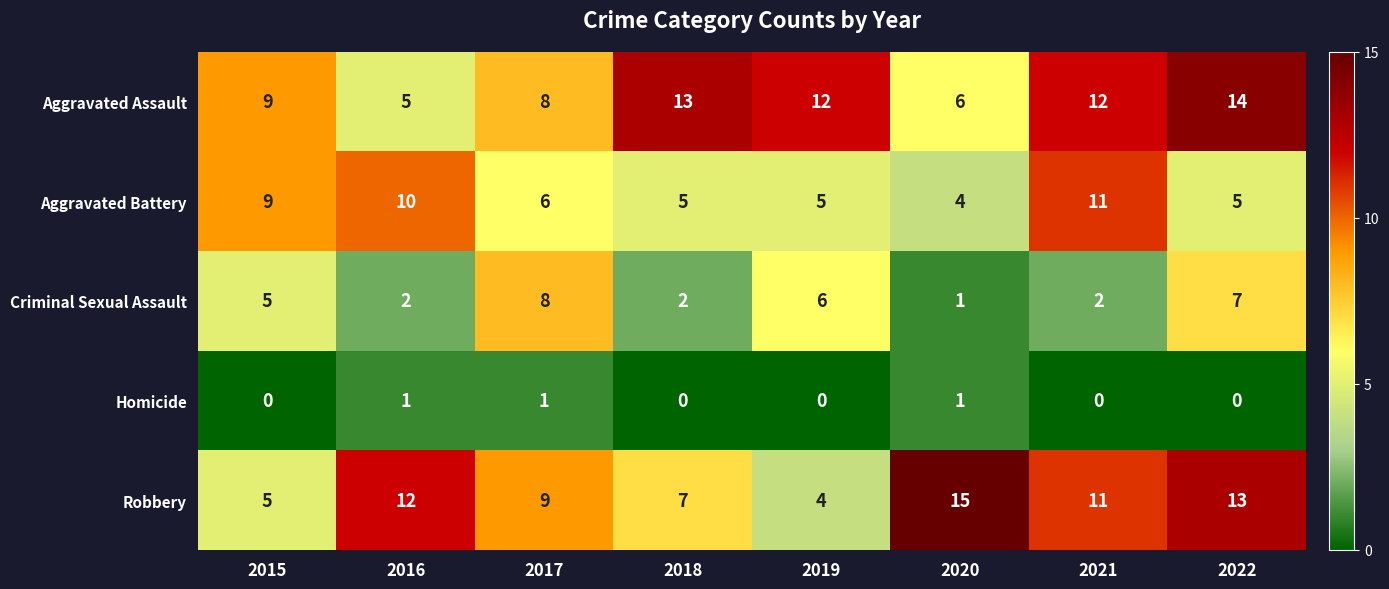

What is the minimum value for Robbery?

4